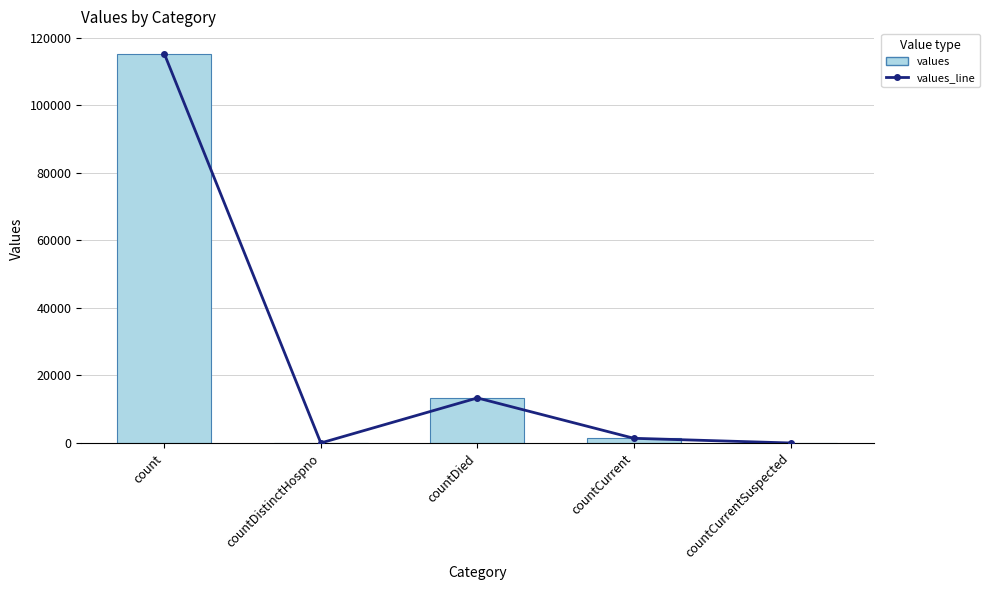

How many data points does each series have?

5